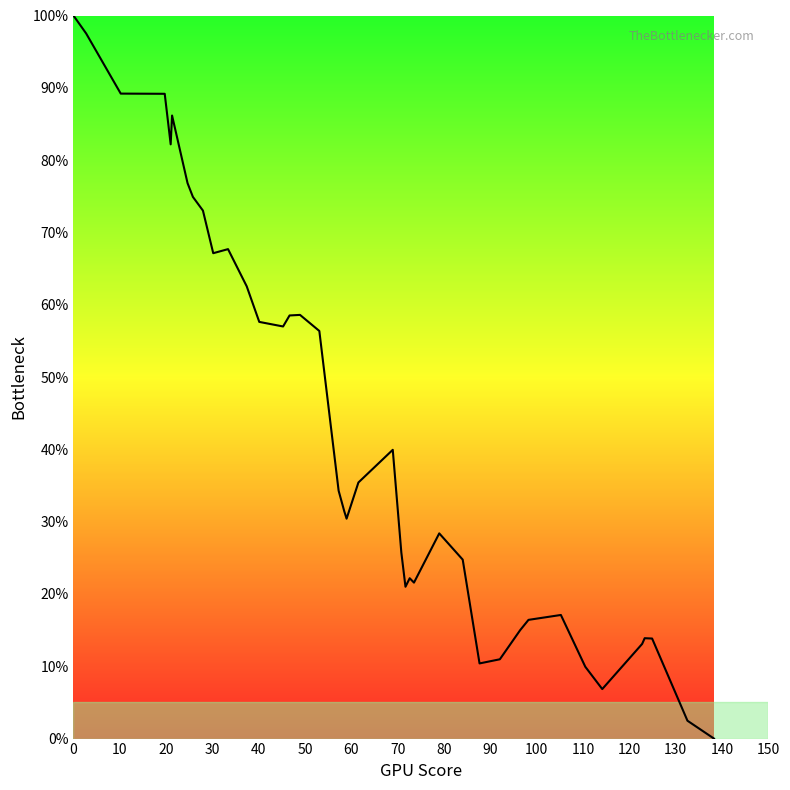

What is the greatest value displayed?

100.0